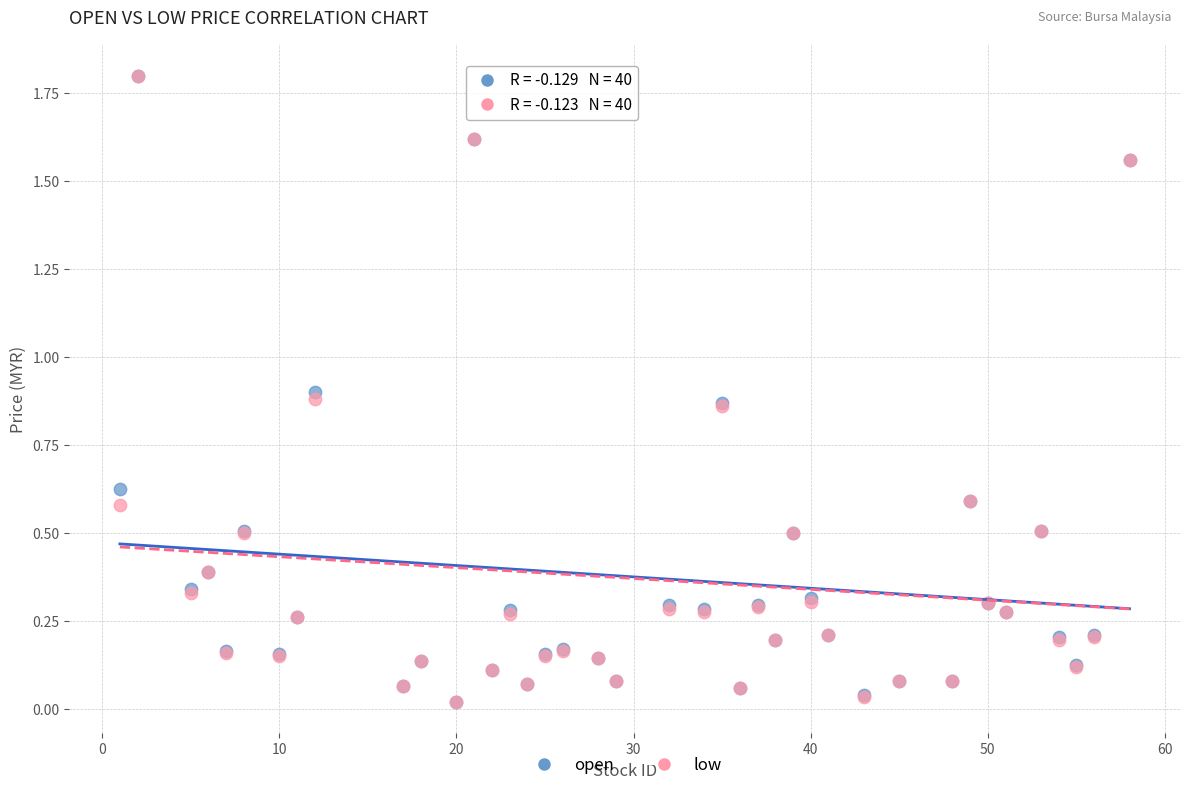

What are all the series names shown in the legend?

open, low